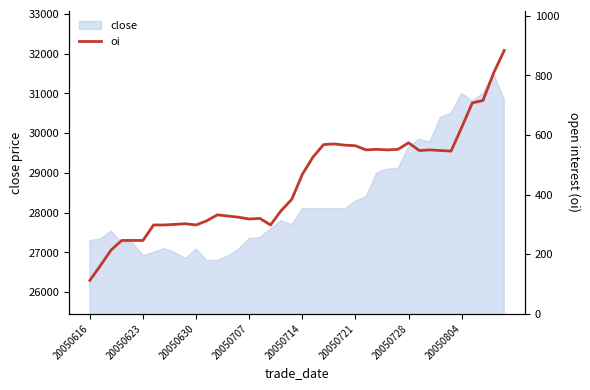

Which label corresponds to the smallest value in the chart?

20050616